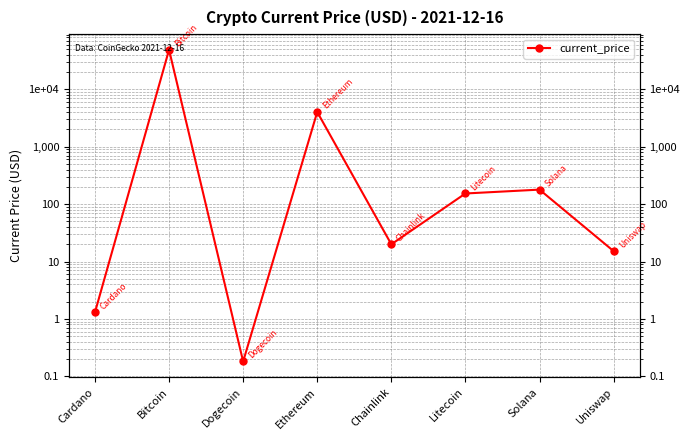

How many data points are above 153?

4